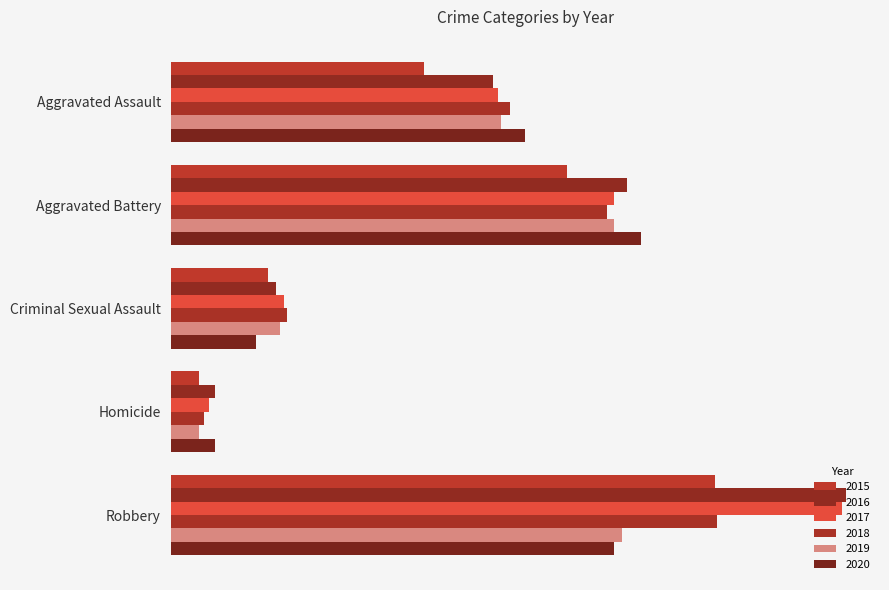

What is the difference between the 2016 values at Homicide and Criminal Sexual Assault?

1086